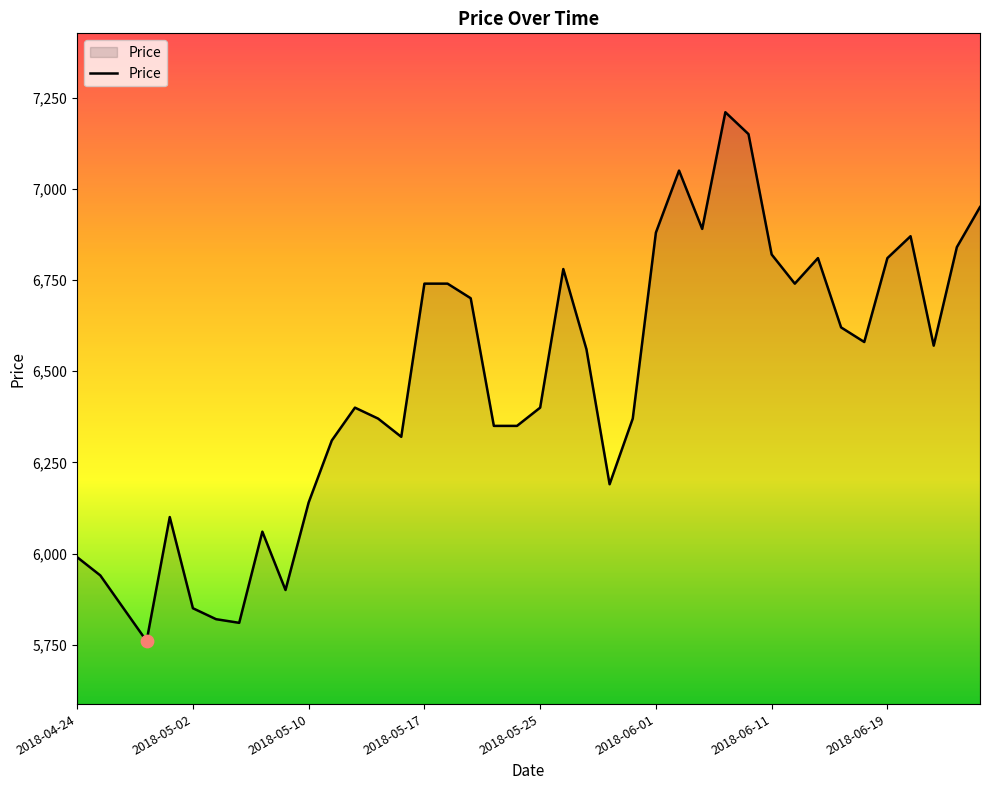

What is the greatest value displayed?

7210